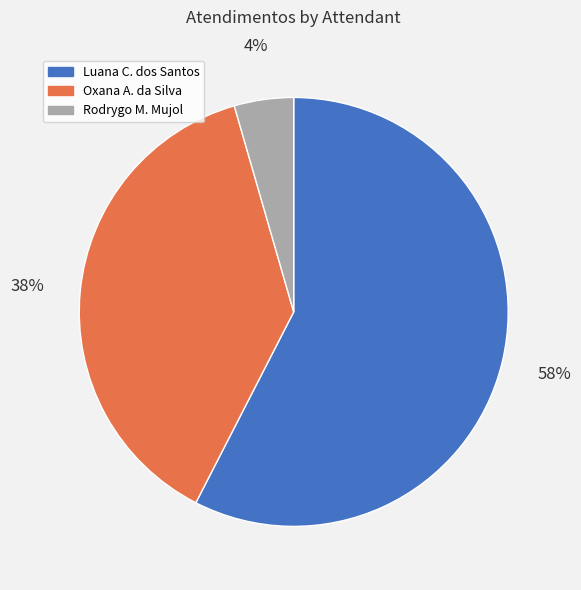

The Oxana A. da Silva slice represents 25% of the pie. True or false?

False